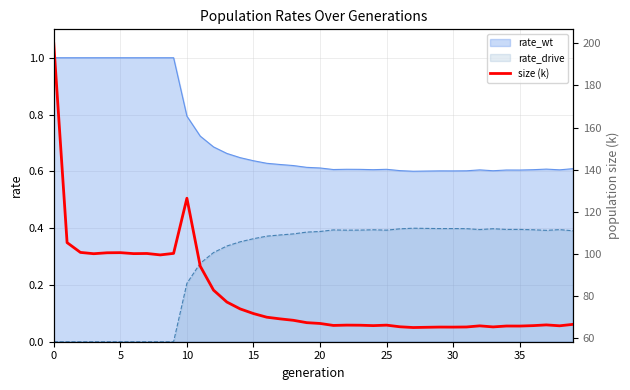

True or false: the data has more than 1 interior local peaks.

True